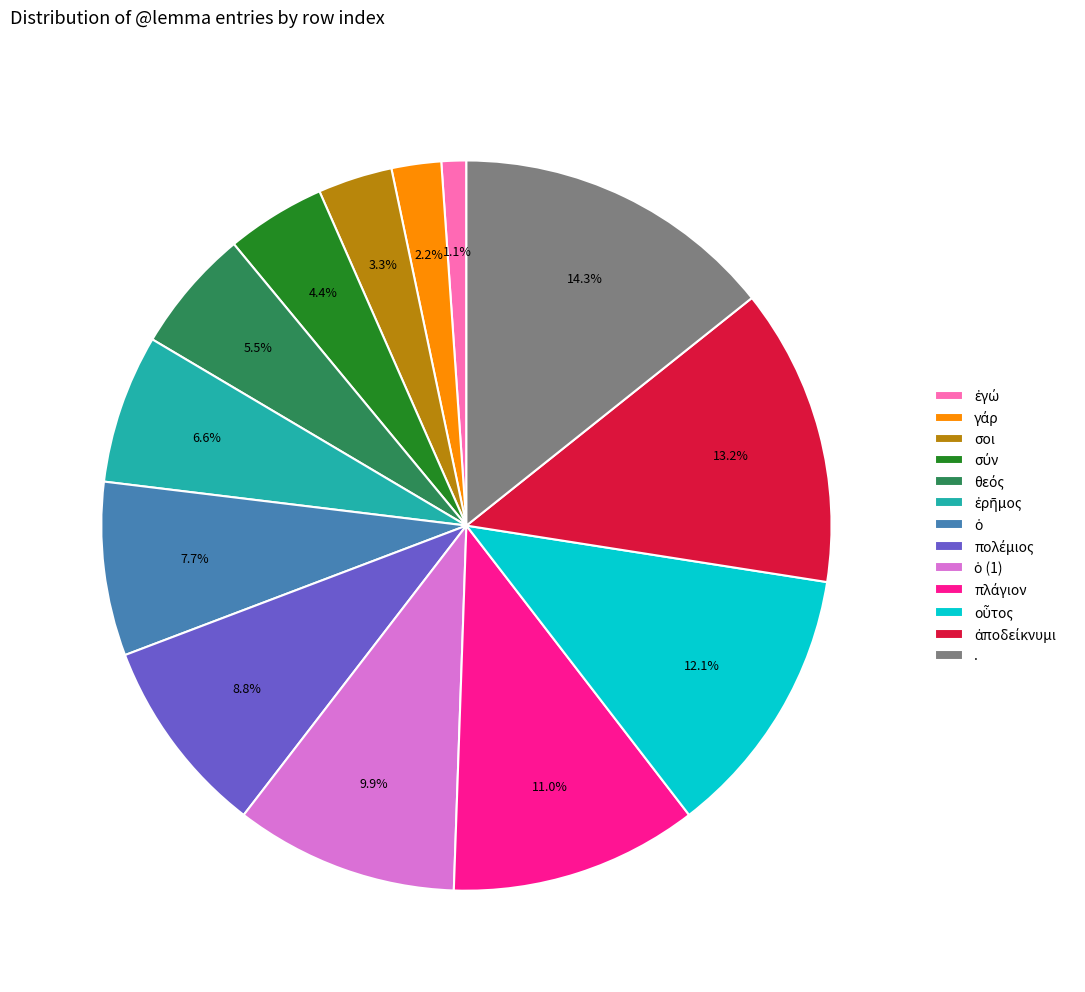

Which category has the biggest portion of the pie?

.